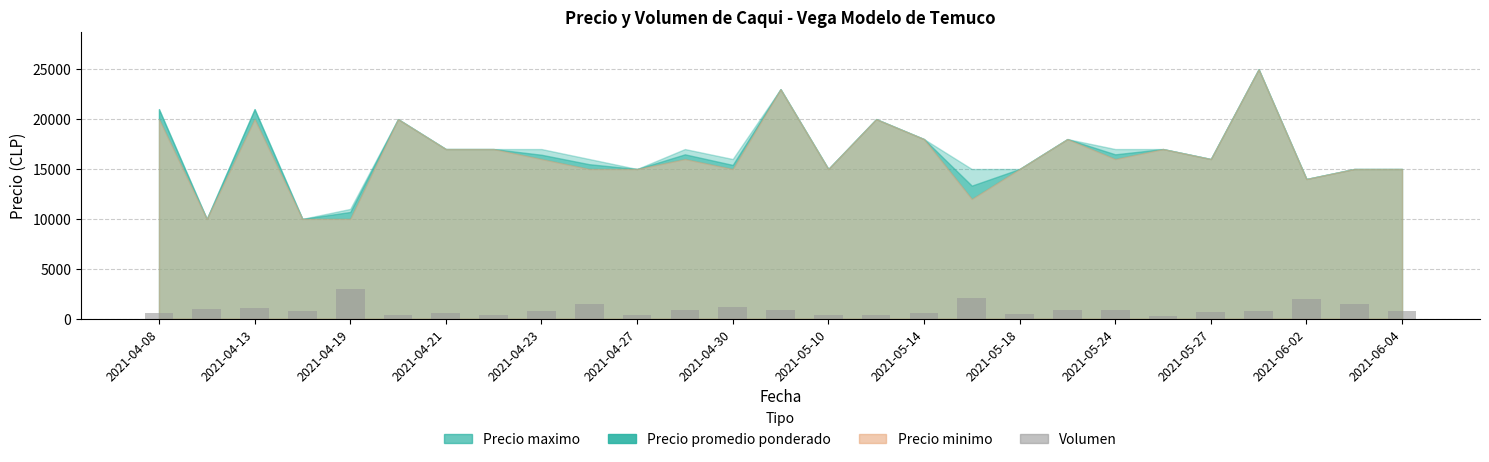

What is the maximum value shown in the chart?

3000.0